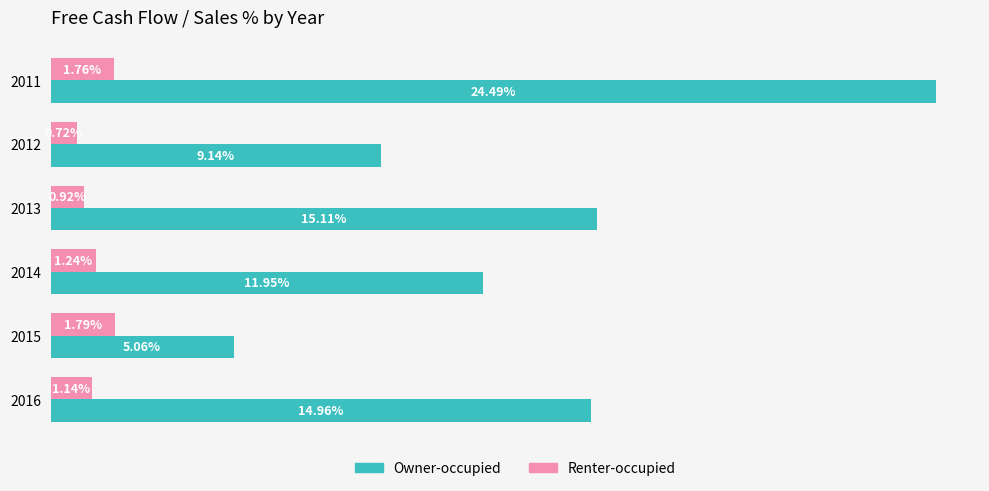

Rank the series by their maximum value, from lowest to highest.

Renter-occupied, Owner-occupied